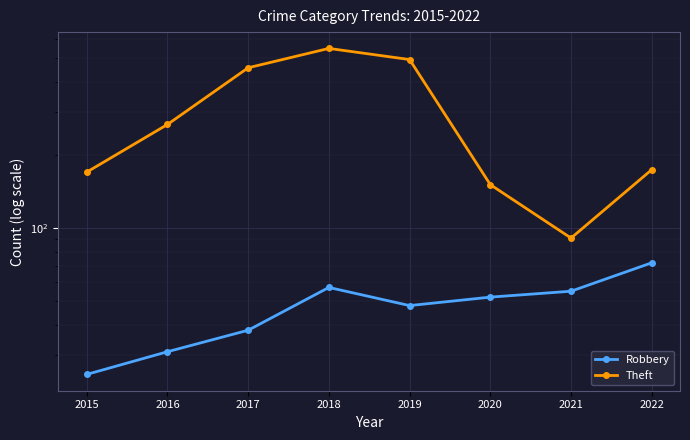

How many lines are shown in the chart?

2